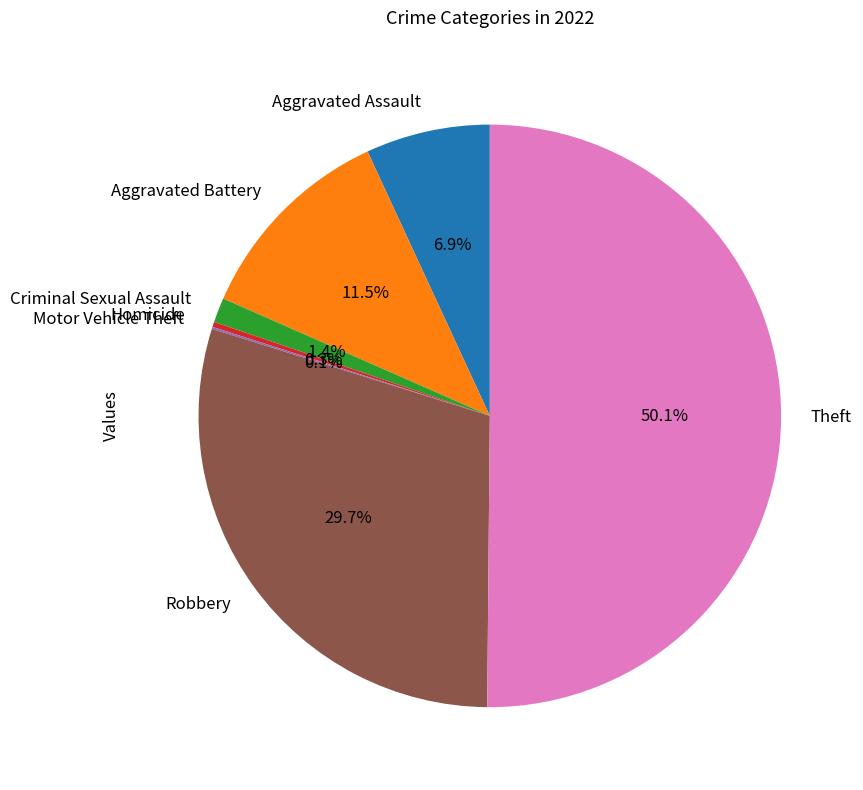

Combined, do Robbery and Aggravated Assault account for over 50%?

No